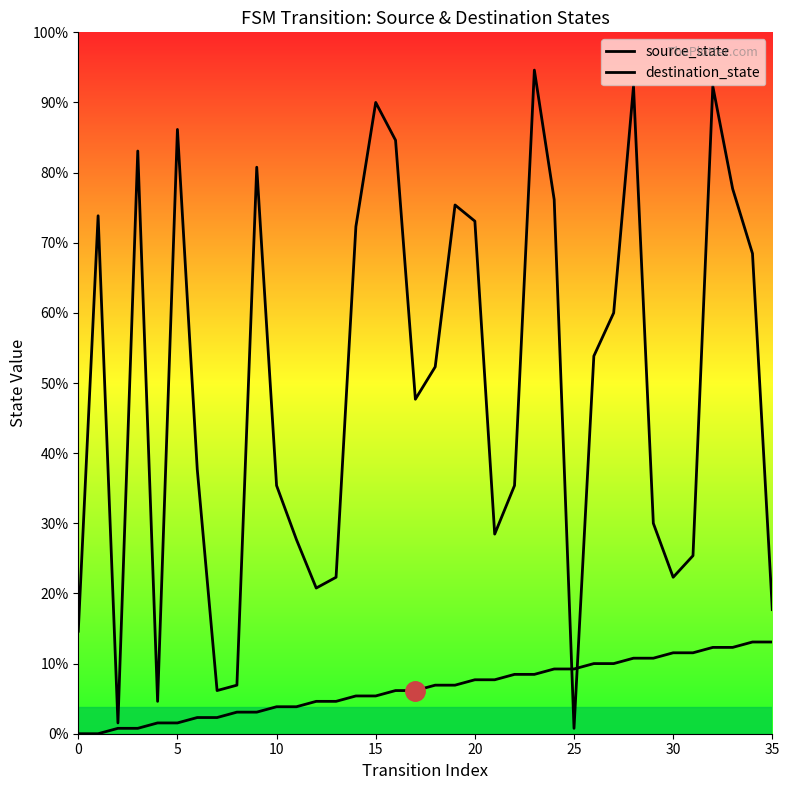

Where is the first local maximum for destination_state?

5